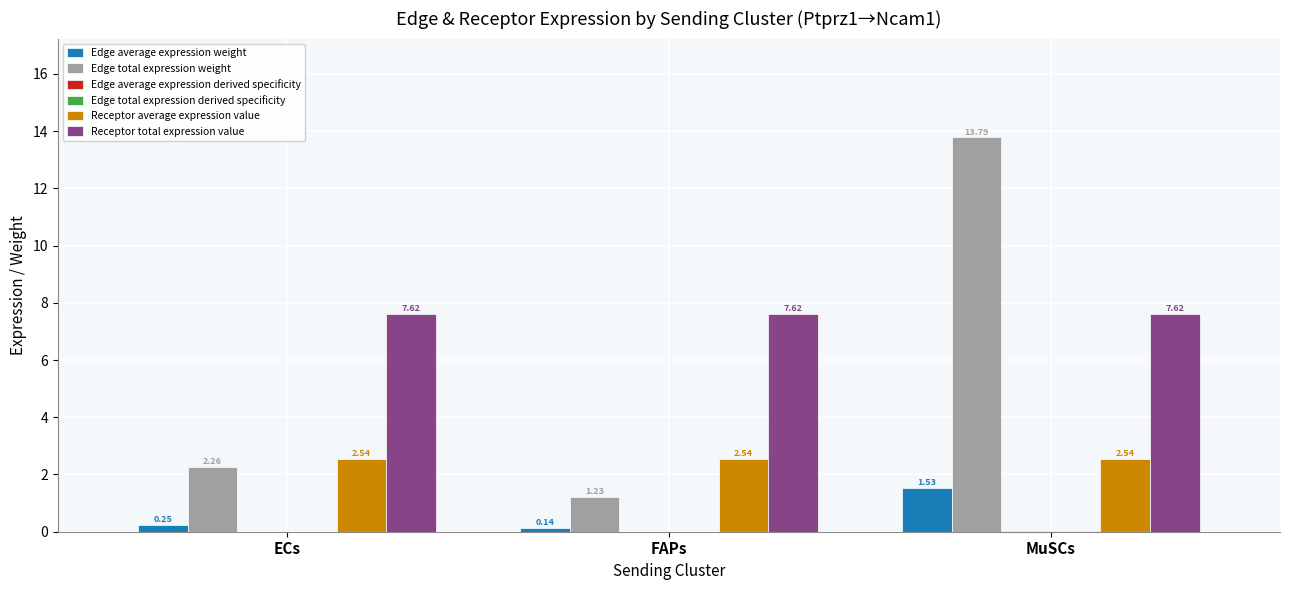

Between ECs and FAPs, which series saw the biggest shift?

Edge total expression weight